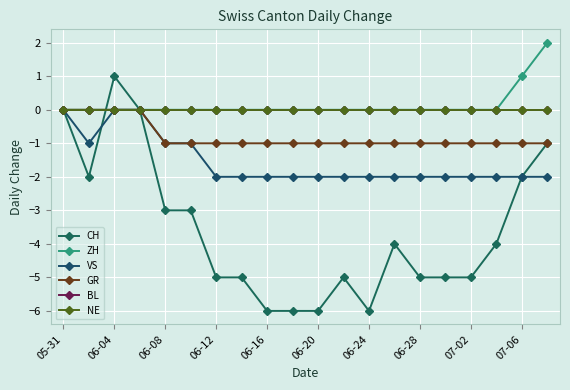

Is this an area chart (filled region under the line)?

No